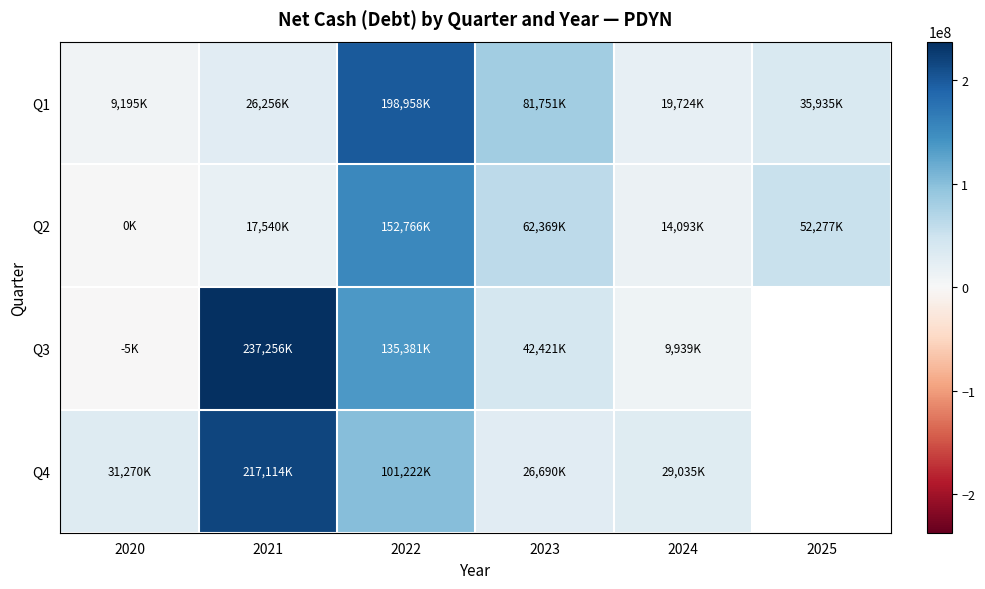

What is the difference between the maximum and minimum values in the Q2 series?

152766000.0